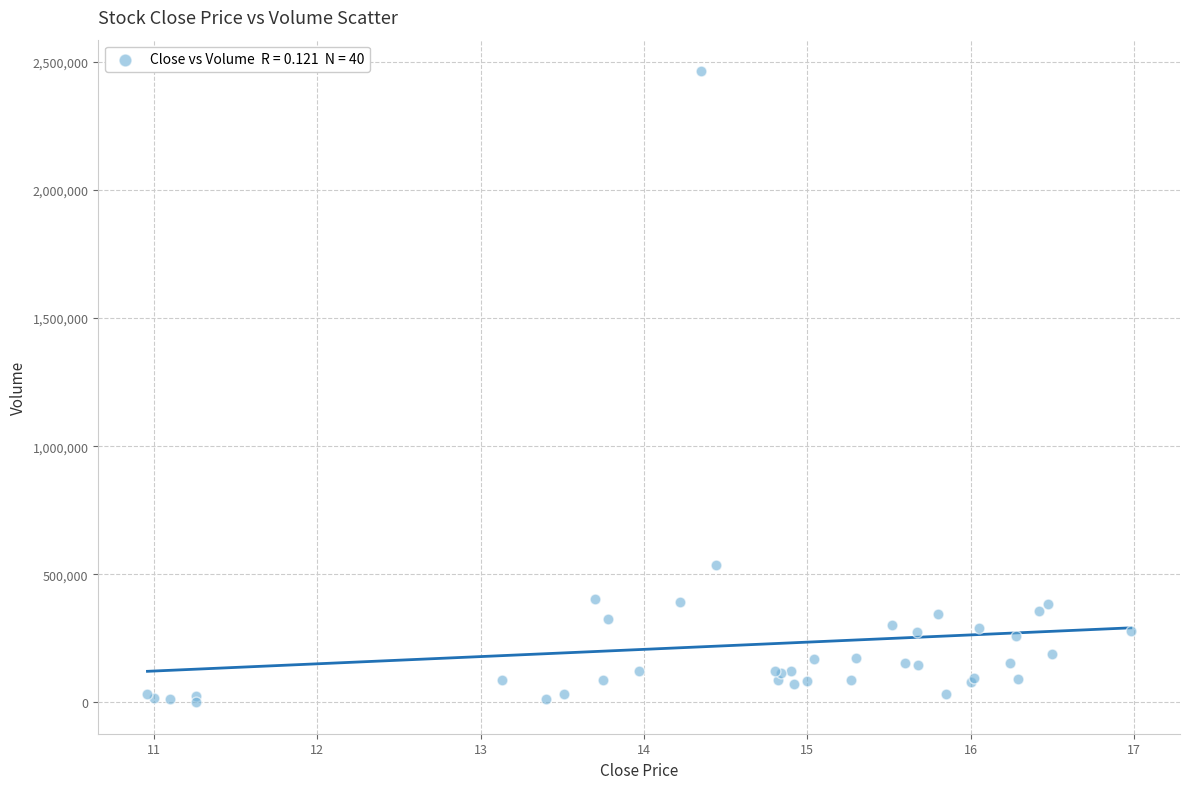

What Y value in the scatter plot is closest to 1232200?

535500